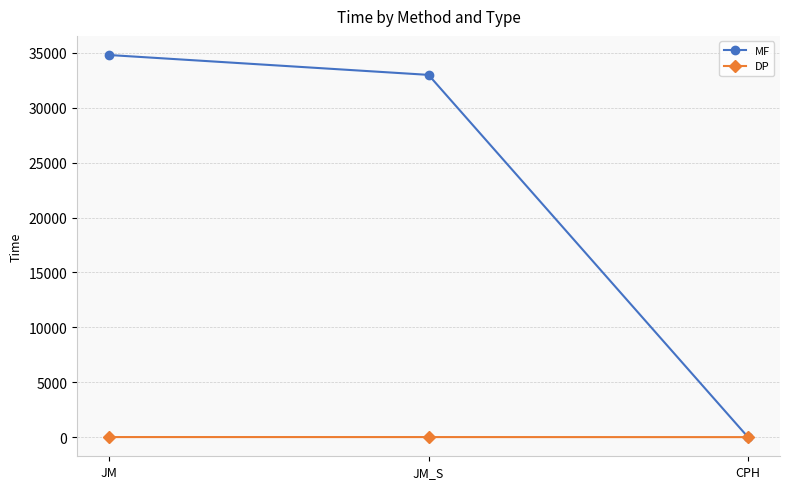

How many series are shown in this chart?

2